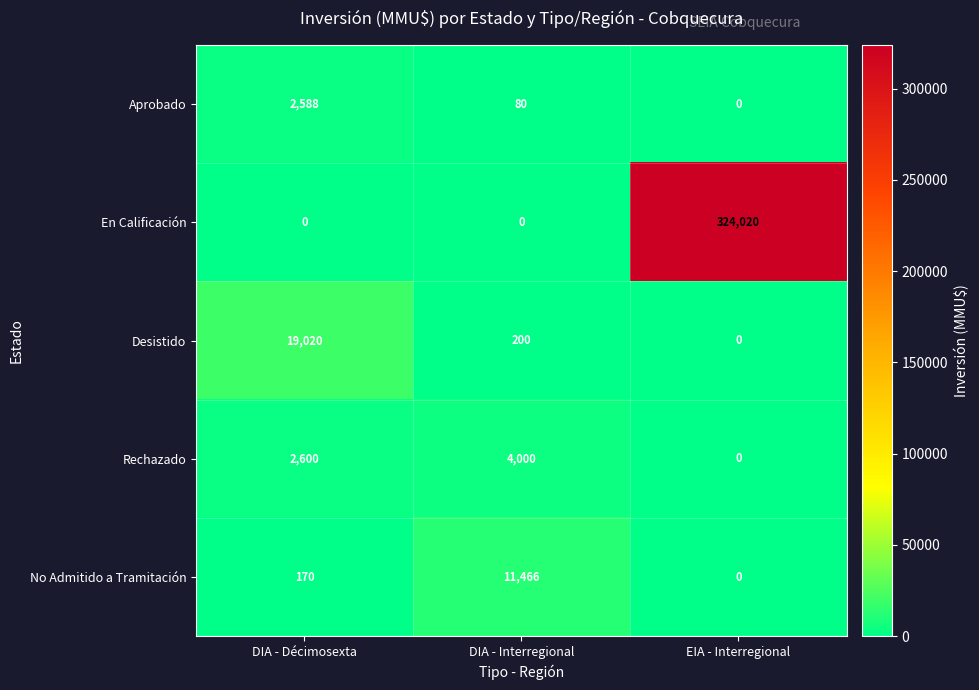

Reading left to right, transcribe all the data shown in this chart.

Aprobado: 2588	80	0
En Calificación: 0	0	324020
Desistido: 19020	200	0
Rechazado: 2600	4000	0
No Admitido a Tramitación: 170	11466	0